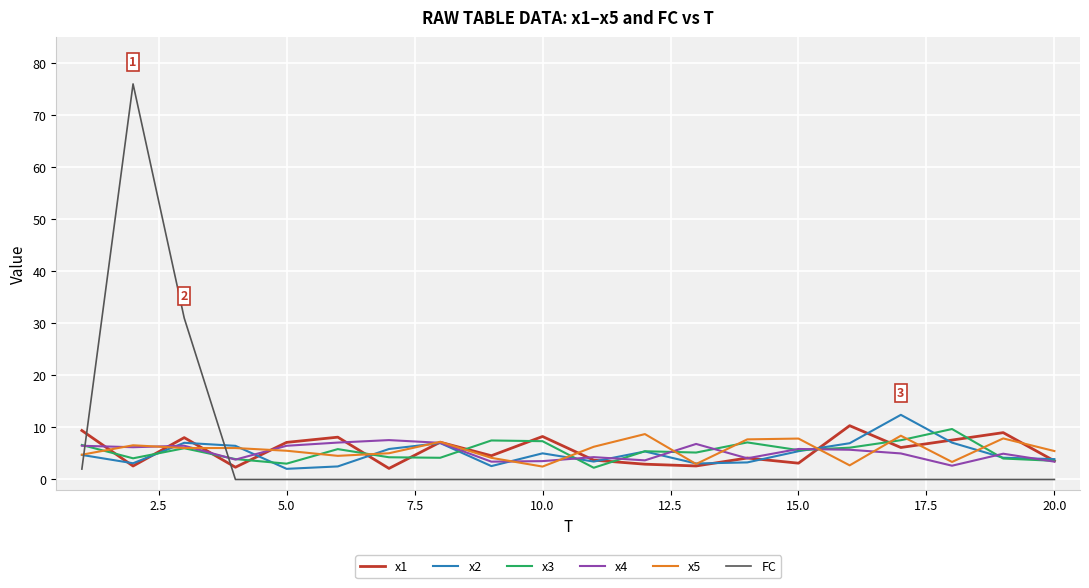

True or false: FC and x2 cross at least once.

True